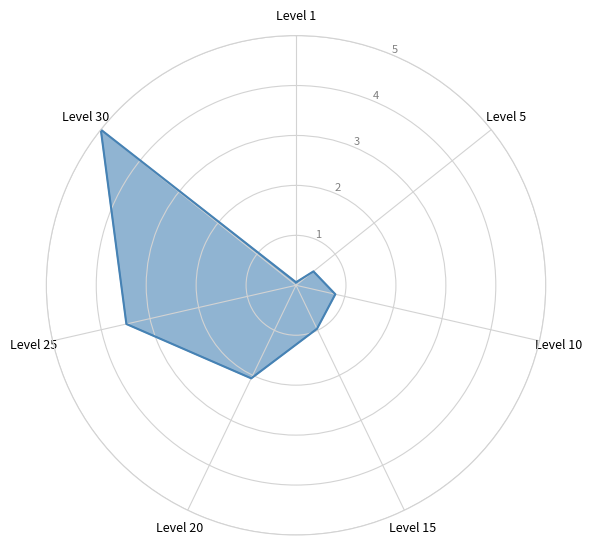

What is the value of the 7th point from the left?

5.0